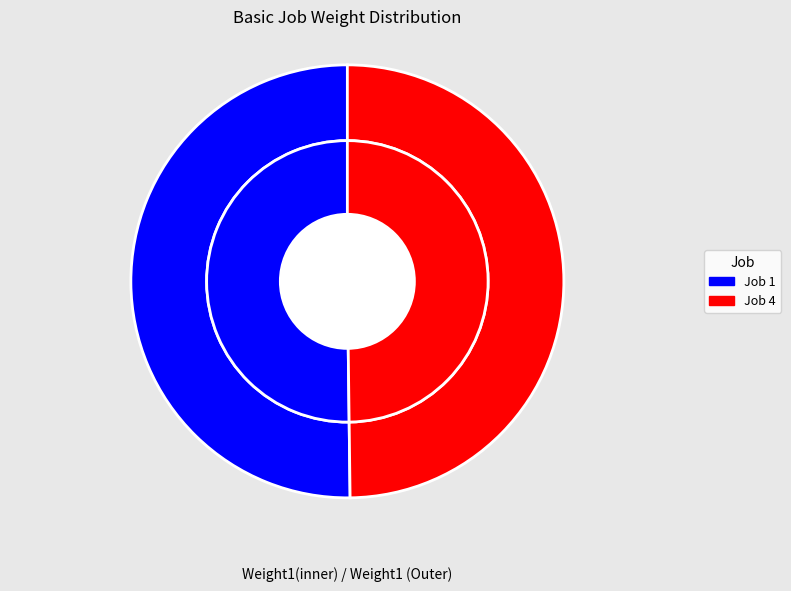

Approximately how many times larger is the value at 4 compared to 1?

1.0